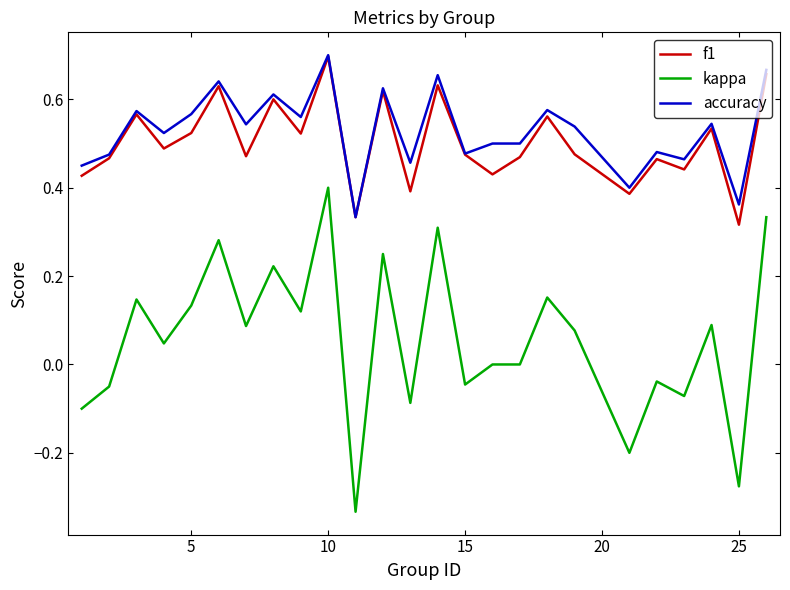

True or false: accuracy and kappa cross at least once.

False